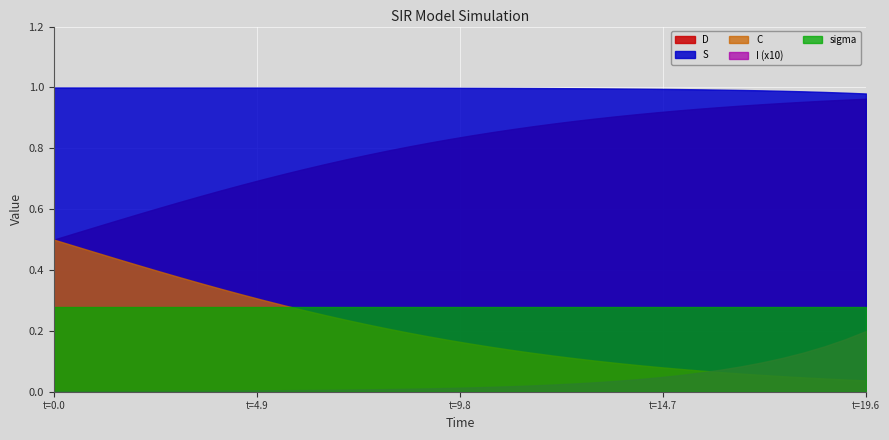

Where do C and sigma first cross each other?

11 and 12